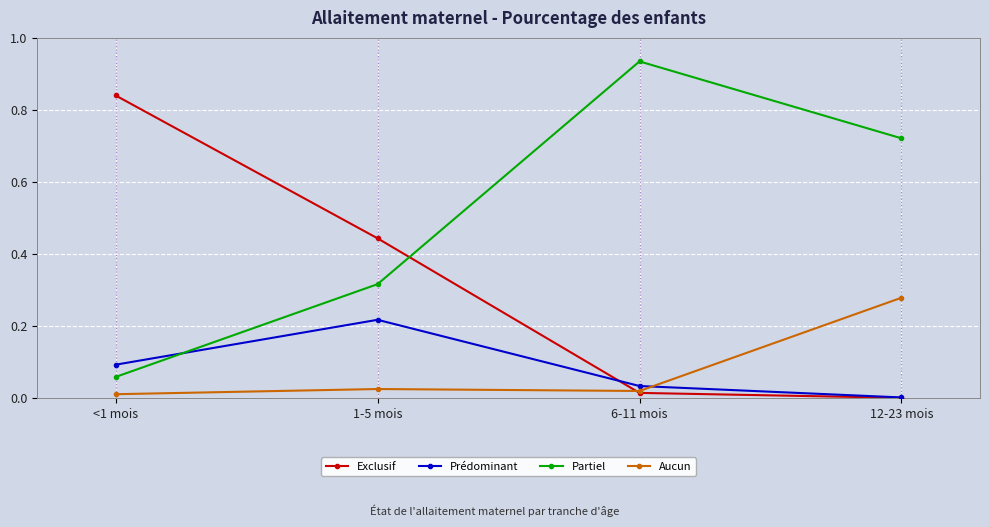

At which category does Aucun reach its first local peak?

1-5 mois